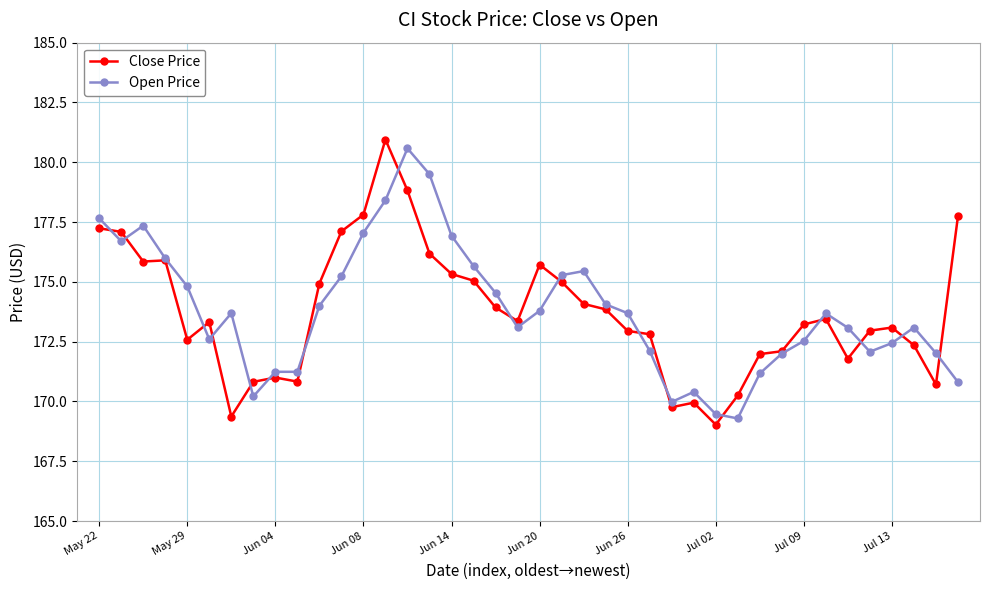

True or false: Close Price has more than 2 points higher than both neighbors.

True